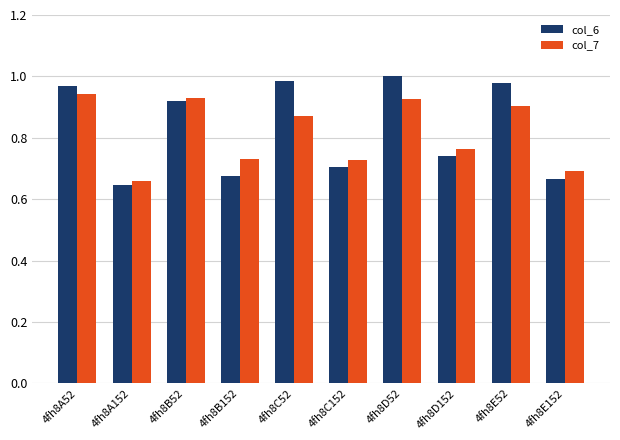

What is the label of the 4th bar from the right?

4fh8D52